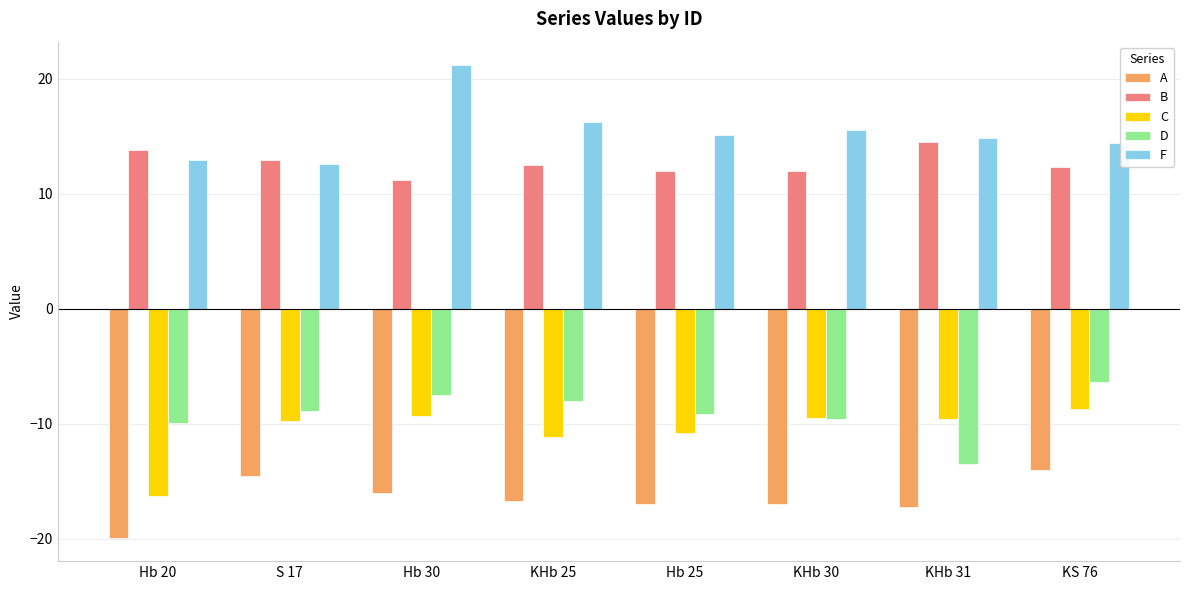

What is the total value across all series at Hb 30?

-0.5